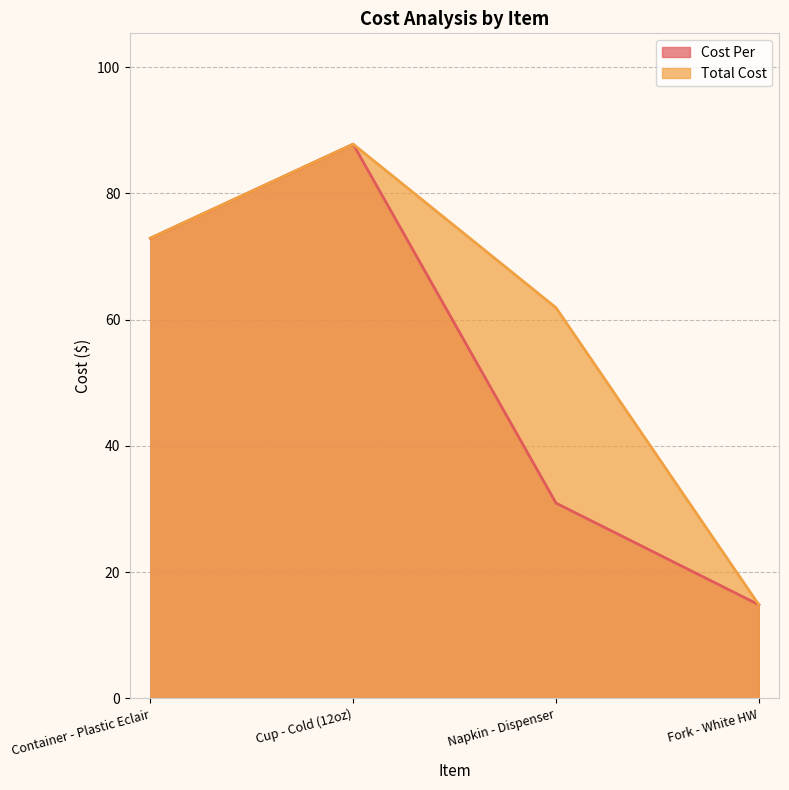

What is the difference between the second highest and minimum values in the Total Cost series?

58.0